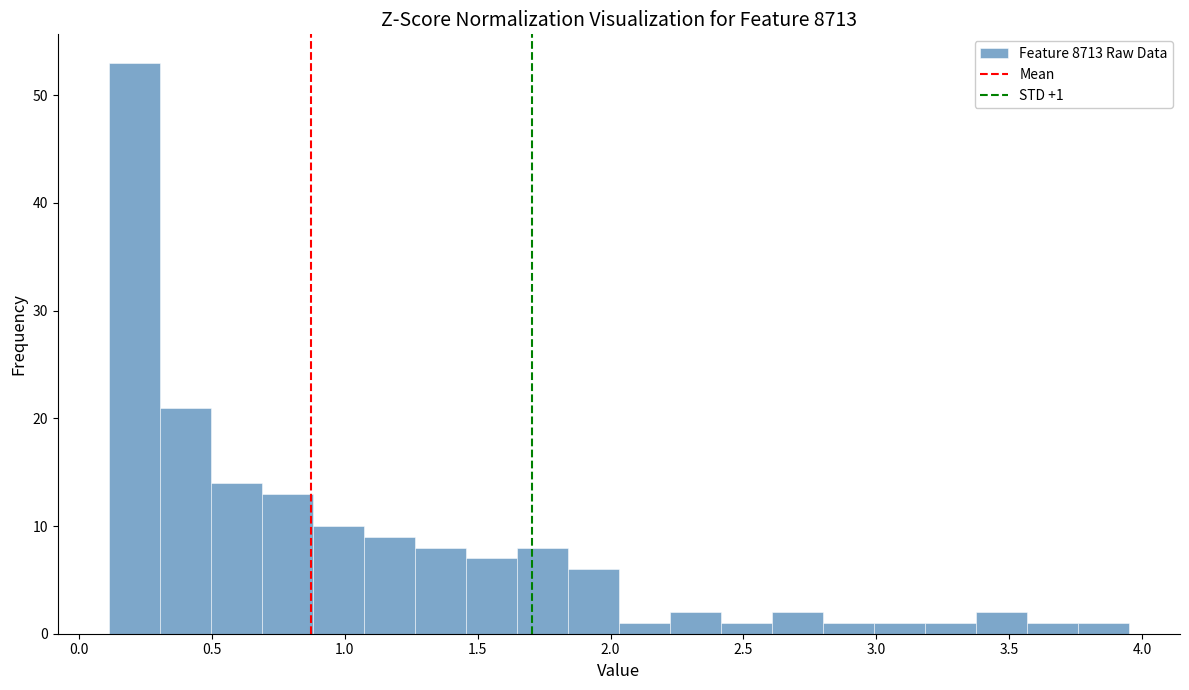

Read against the x-axis, roughly where is the centre of the tallest bar?

0.20